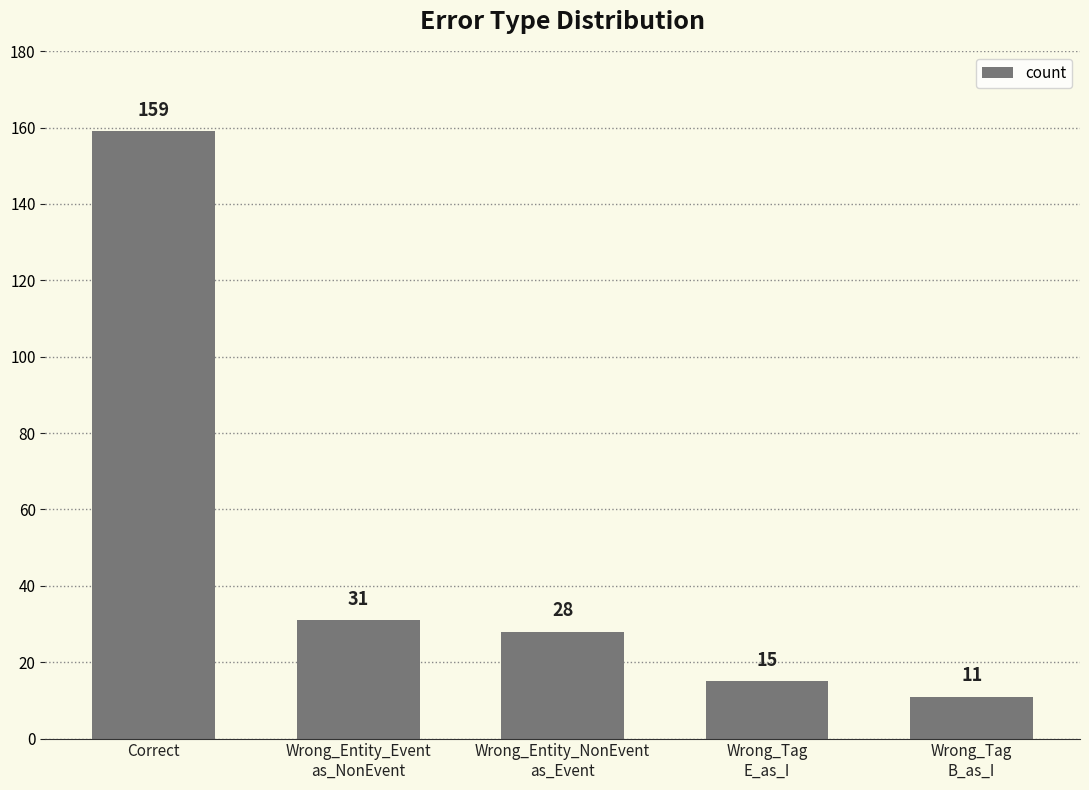

What is the change in value from Correct to Wrong_Tag
B_as_I?

-148